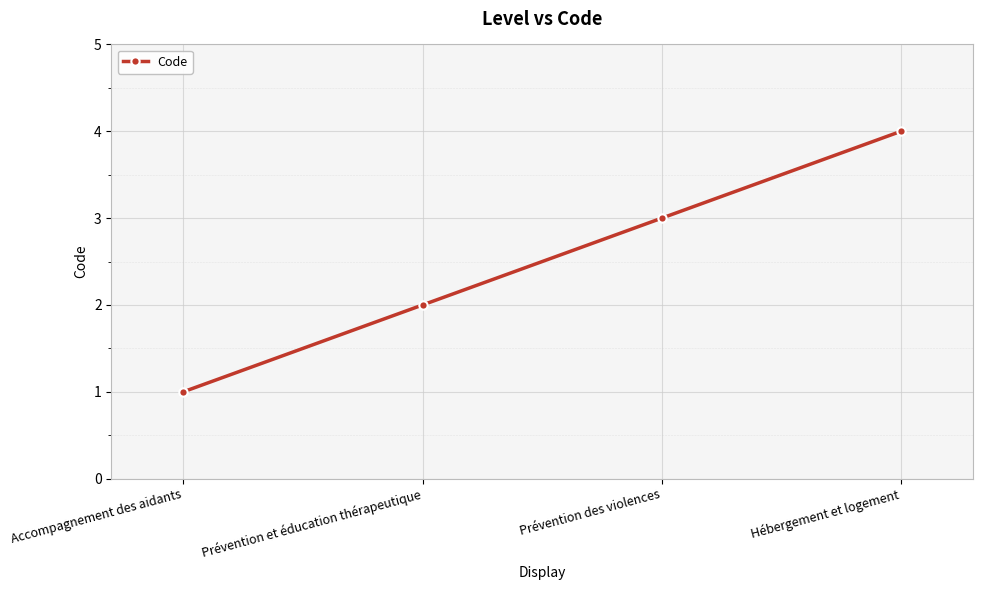

How many categories are shown in the chart?

4